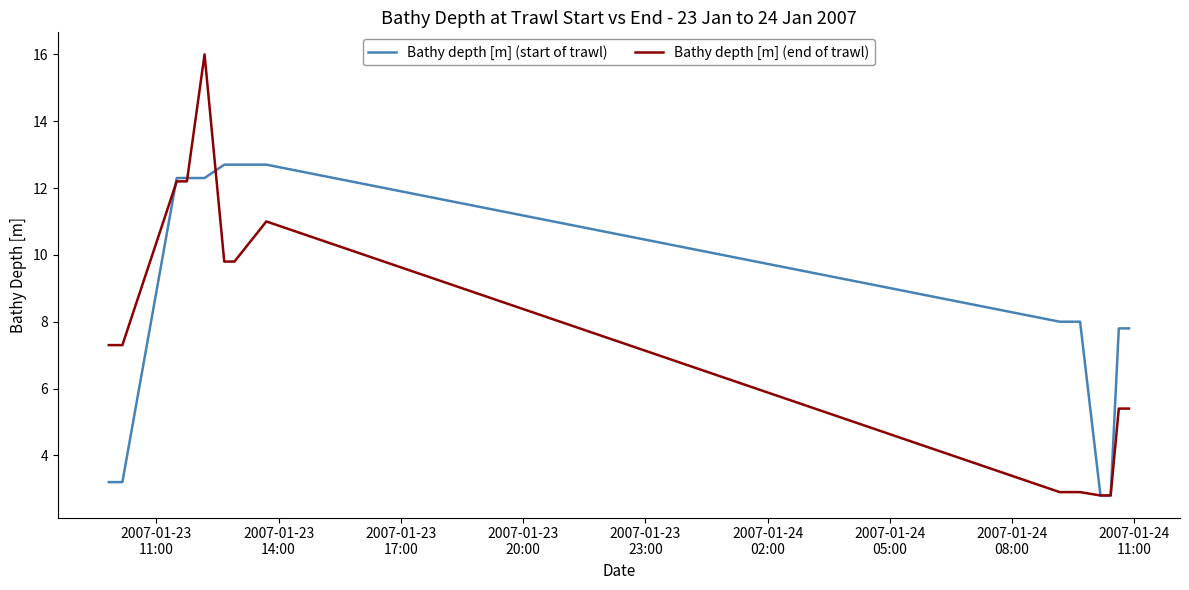

Which series has the largest total across all categories?

Bathy depth [m] (start of trawl)